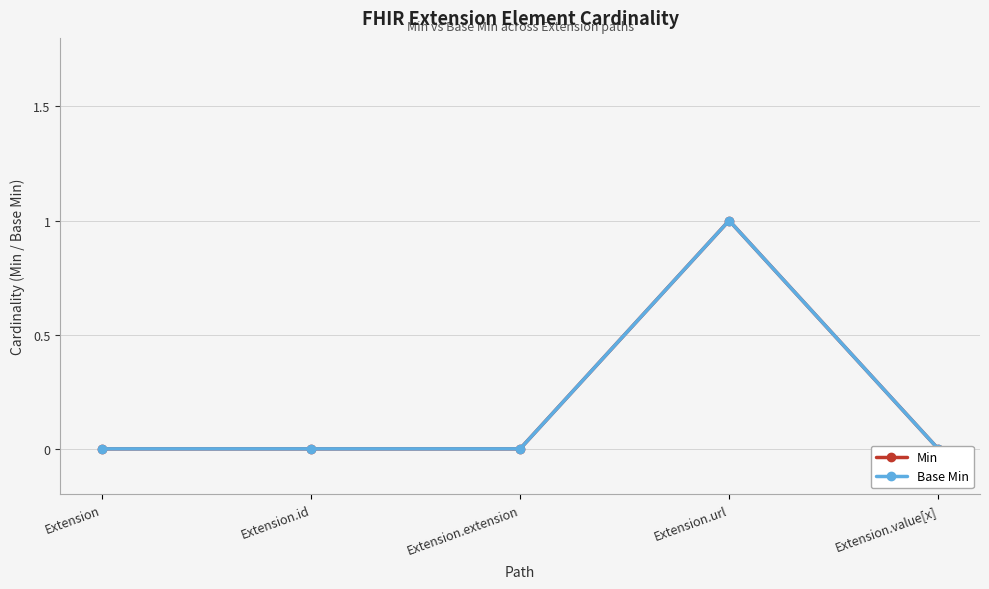

How many positive values does the Base Min series have?

1